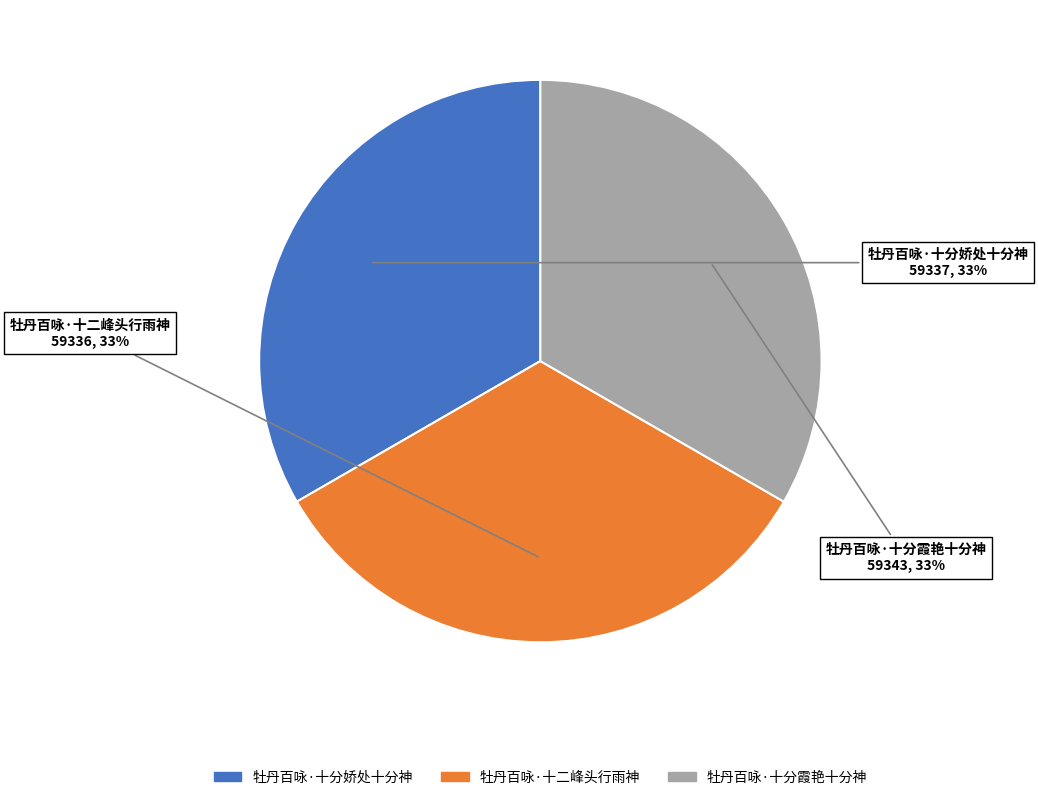

Do 牡丹百咏·十分娇处十分神 and 牡丹百咏·十分霞艳十分神 together represent more than half of the pie?

Yes